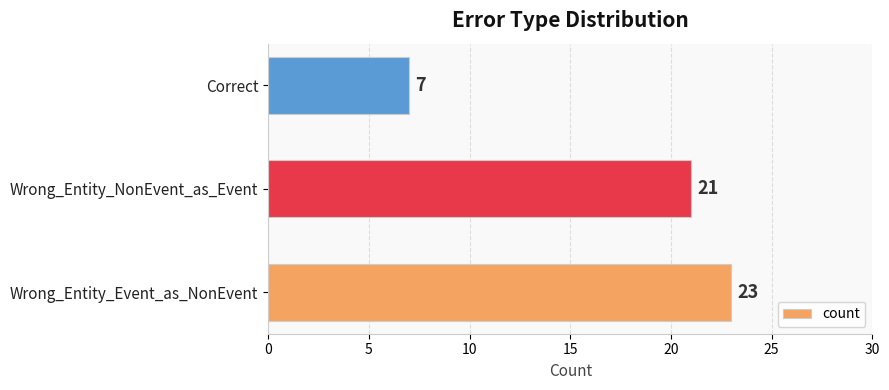

Reading top to bottom, what are all the values shown in this chart?

7	21	23